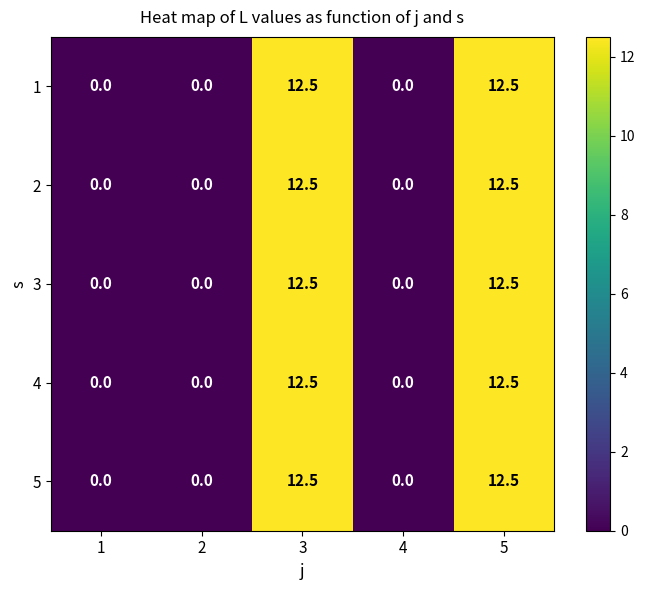

What is the difference between the maximum and minimum values in the 2 series?

12.5